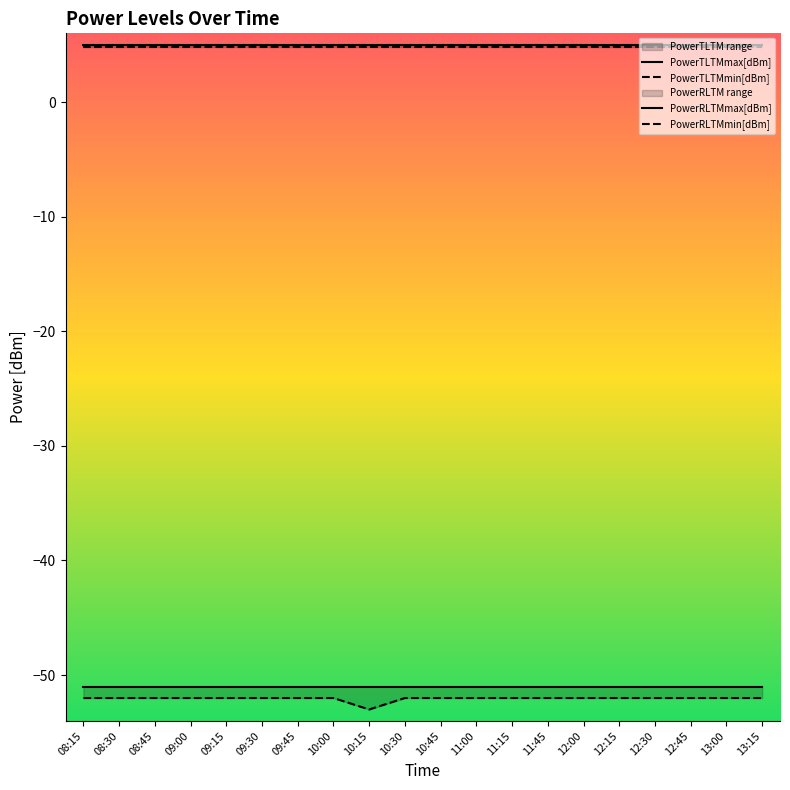

At which label does PowerRLTMmax[dBm] reach its peak?

08:15